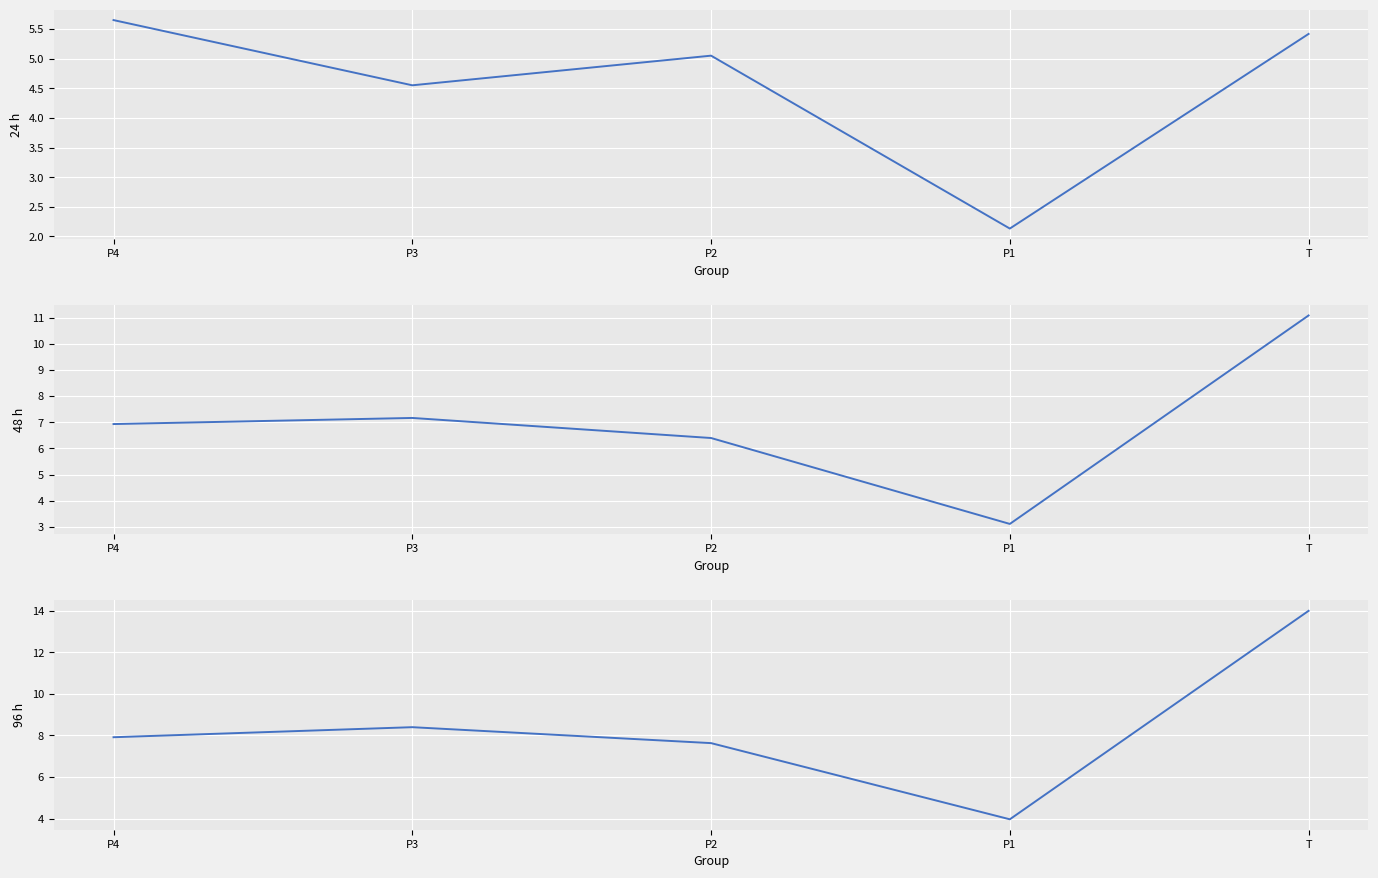

The 48 h series shows 7.2 at P3. True or false?

True